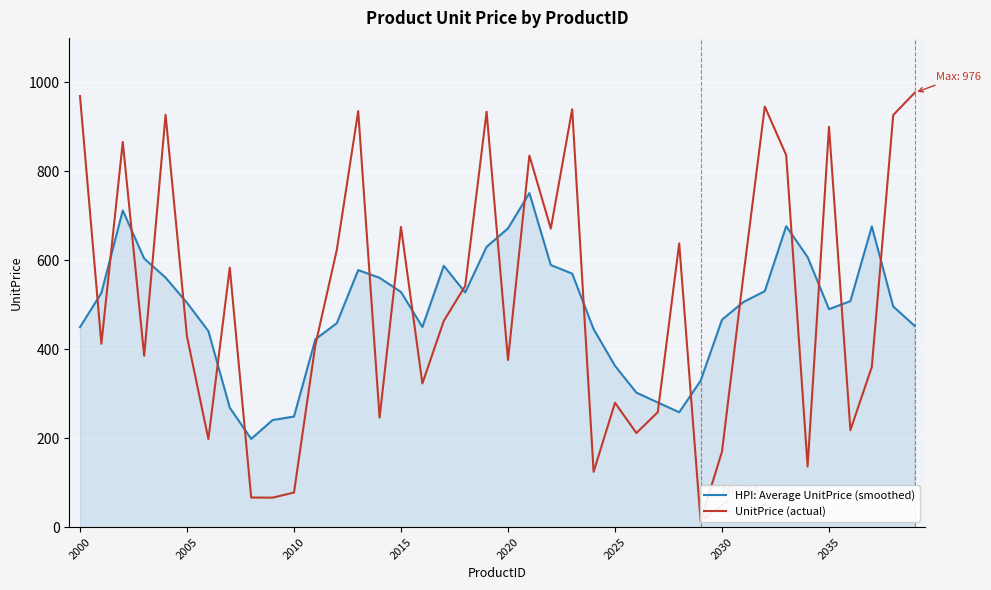

How many values in the HPI: Average UnitPrice (smoothed) series are below 506?

20